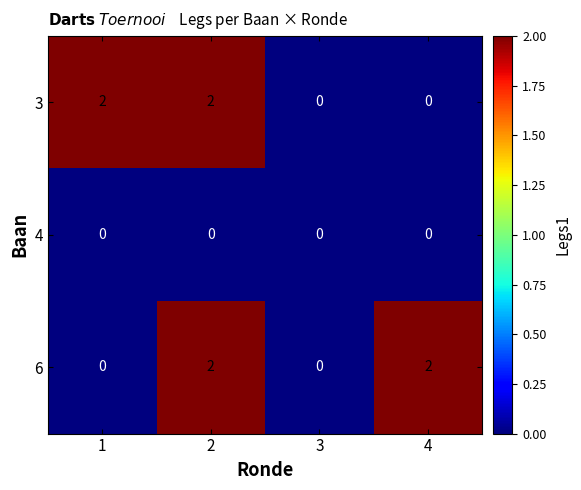

Count the 3 values in the range 0 to 2.

4